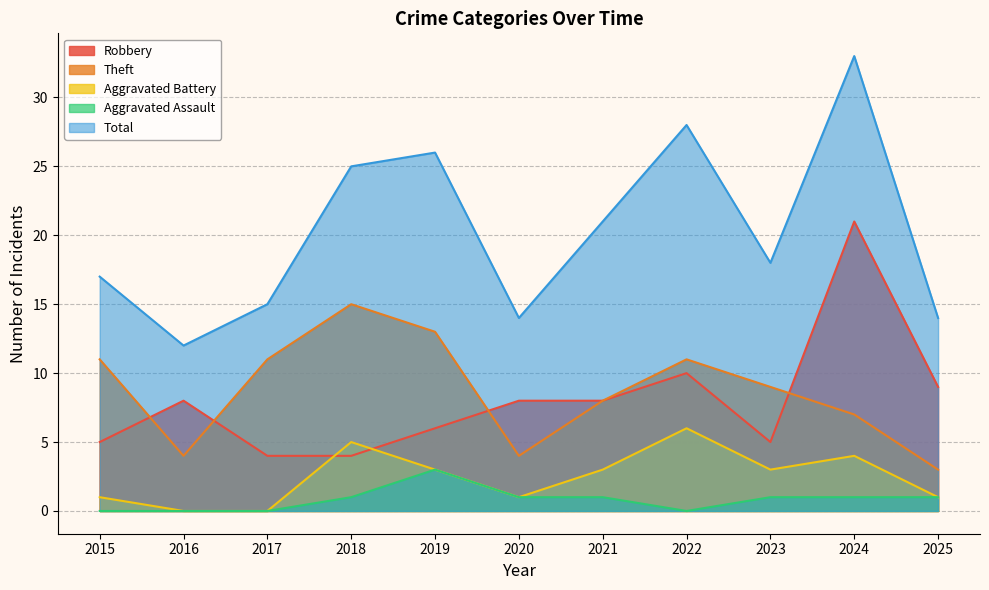

At which category is the sum across all series the highest?

2024